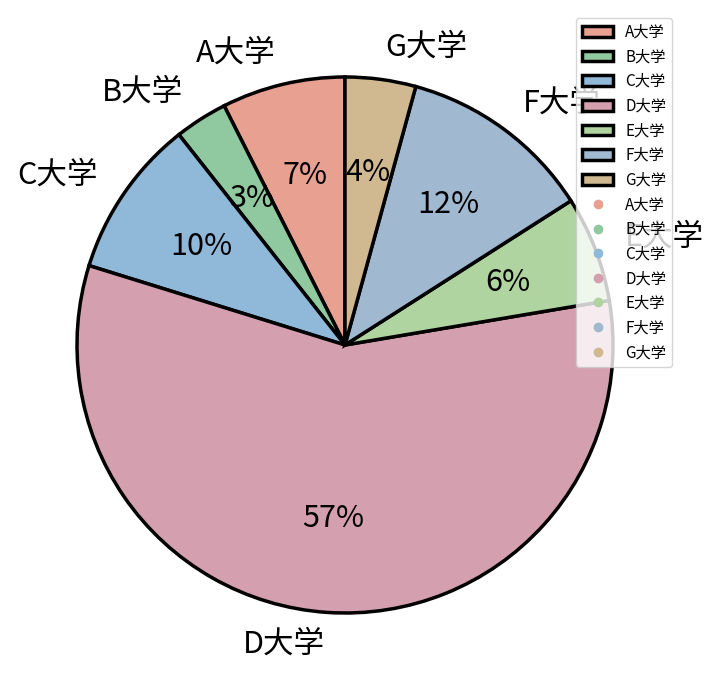

What is the smallest slice in the pie chart?

B大学